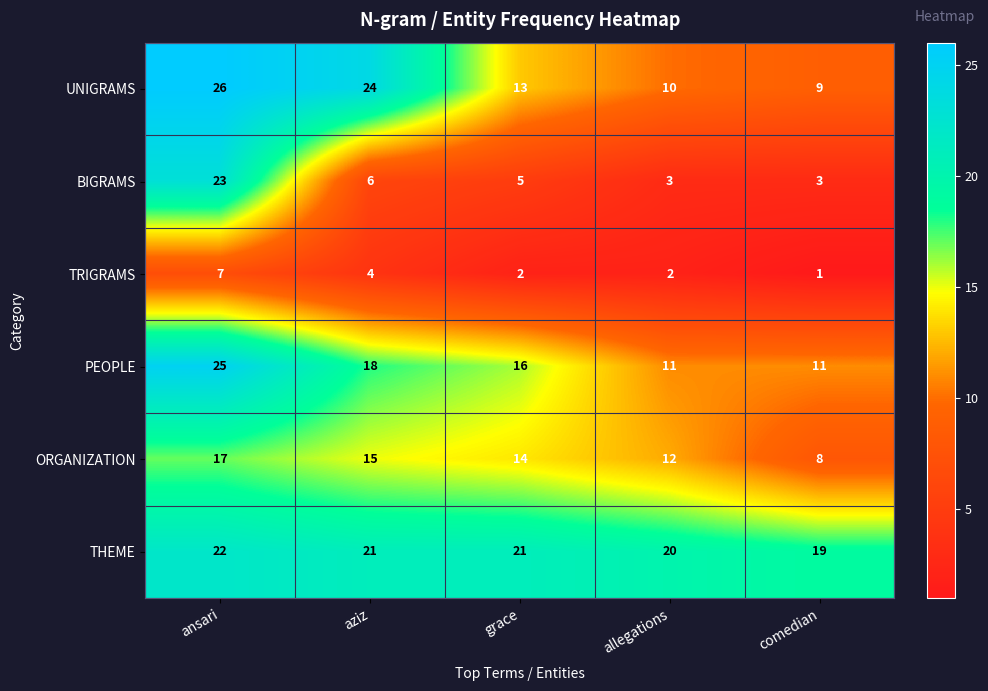

Is it true that TRIGRAMS equals 2 at grace?

True